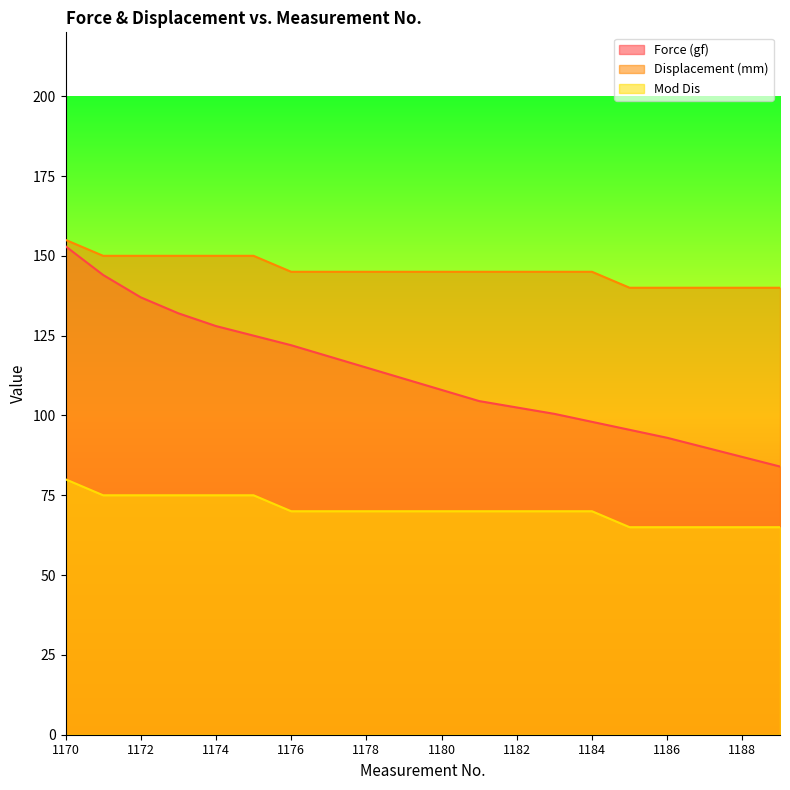

The value of Force (gf) at 1176 is 122.0. True or false?

True